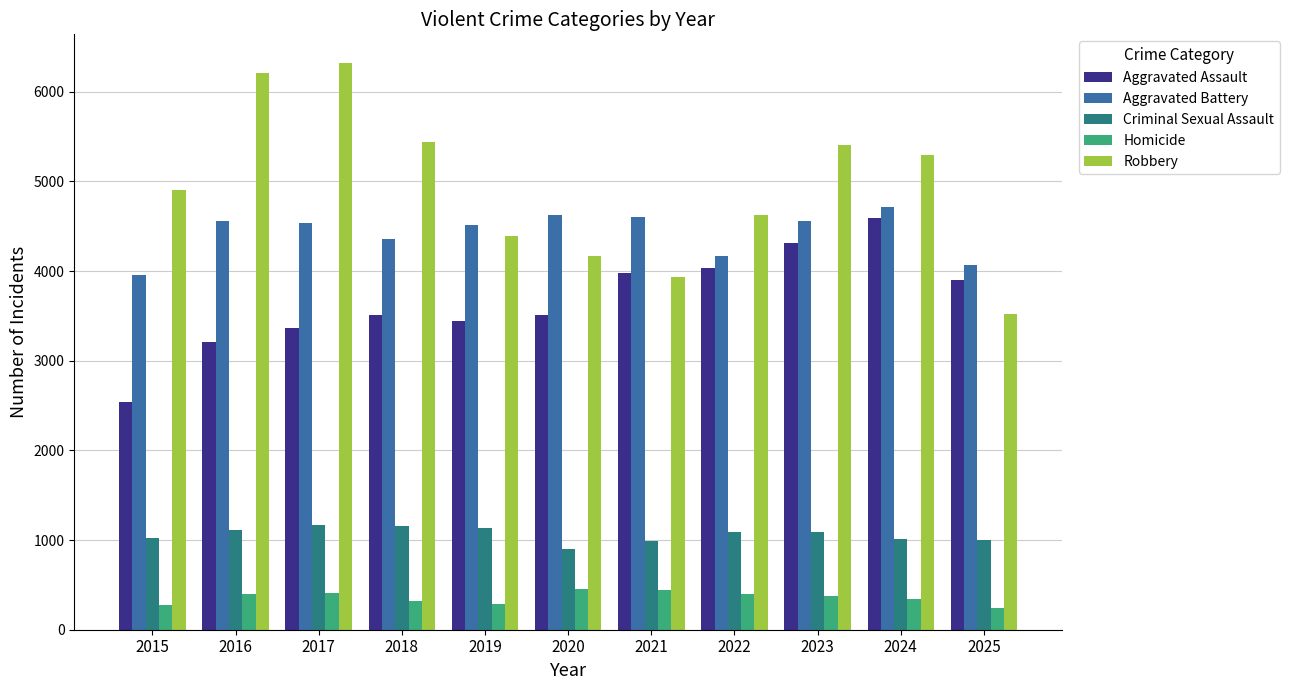

What is the sum of all Aggravated Assault values?

40370